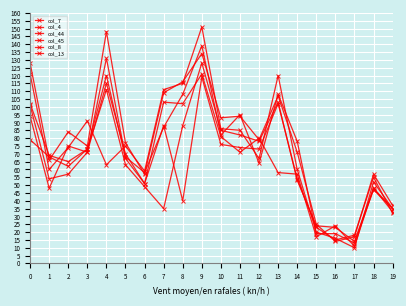

How many lines are shown in the chart?

6